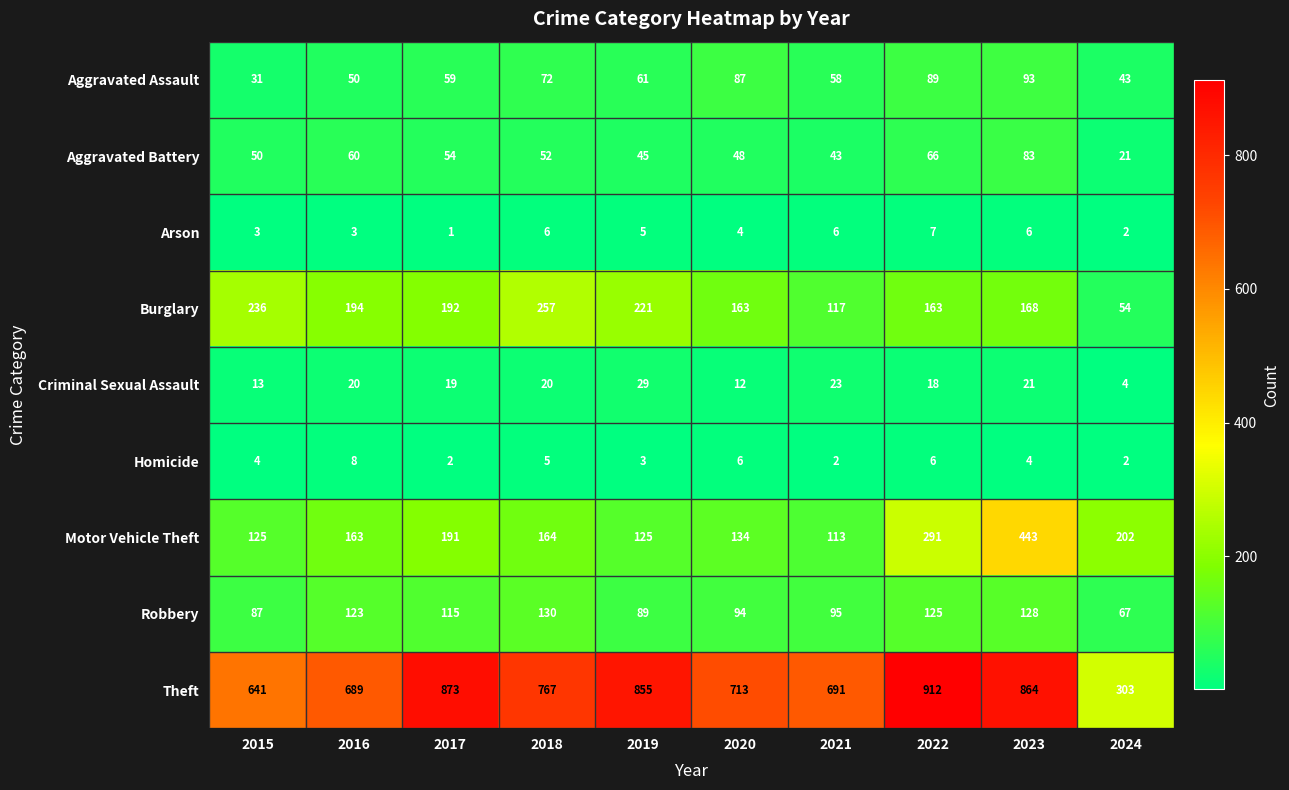

At which category does the chart reach its minimum across all series?

2017